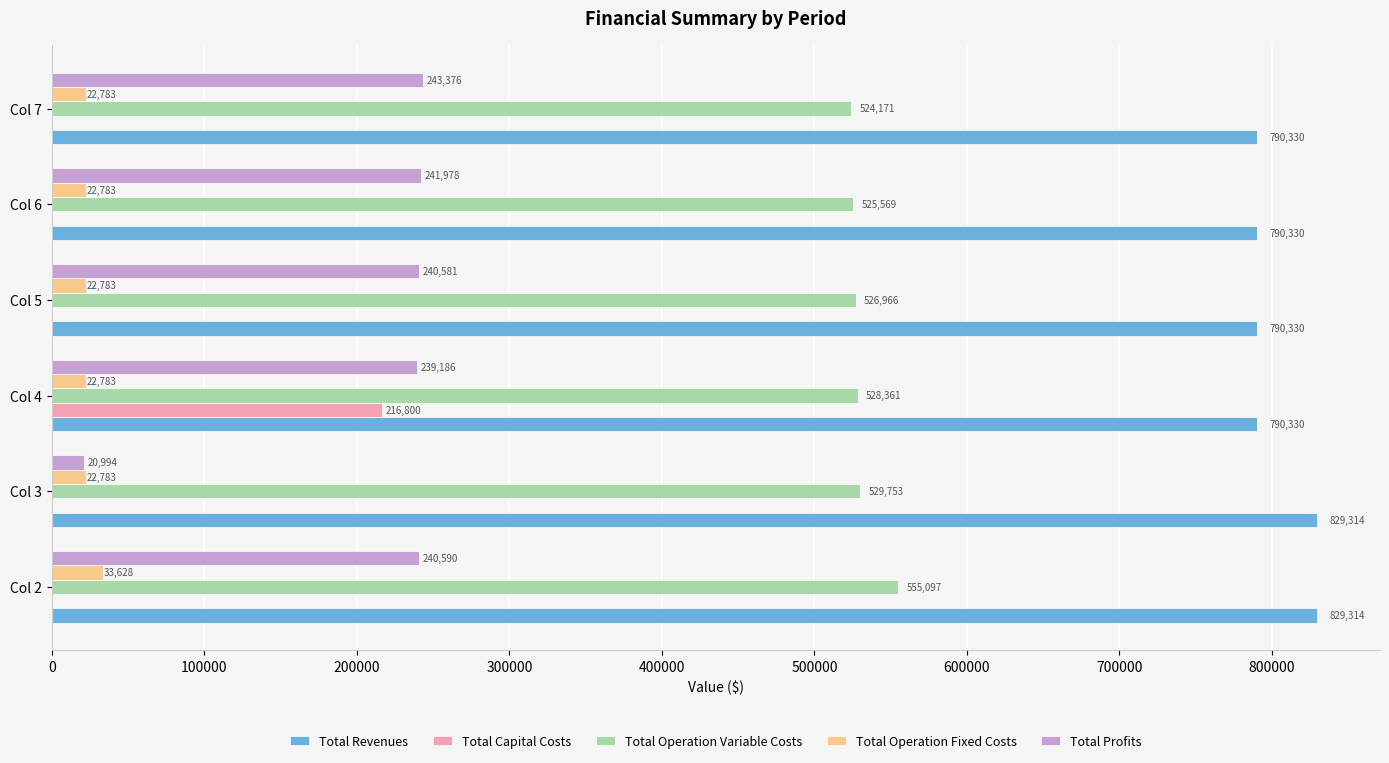

Between Col 2 and Col 4, which series saw the biggest shift?

Total Capital Costs